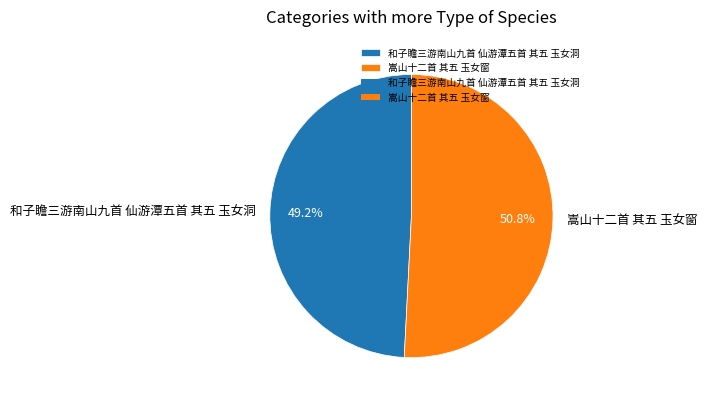

To the nearest percent, what is the combined percentage of 和子瞻三游南山九首 仙游潭五首 其五 玉女洞 and 嵩山十二首 其五 玉女窗?

100%